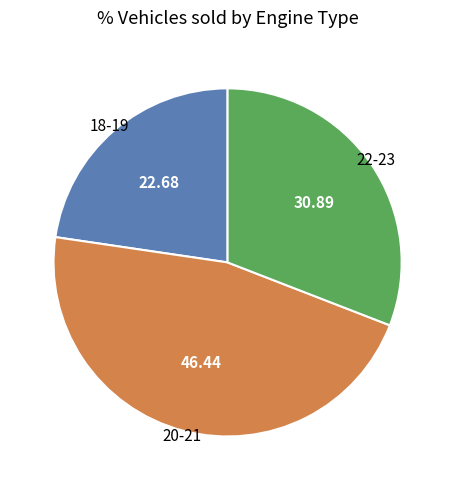

Is there any slice that represents more than half of the pie?

No